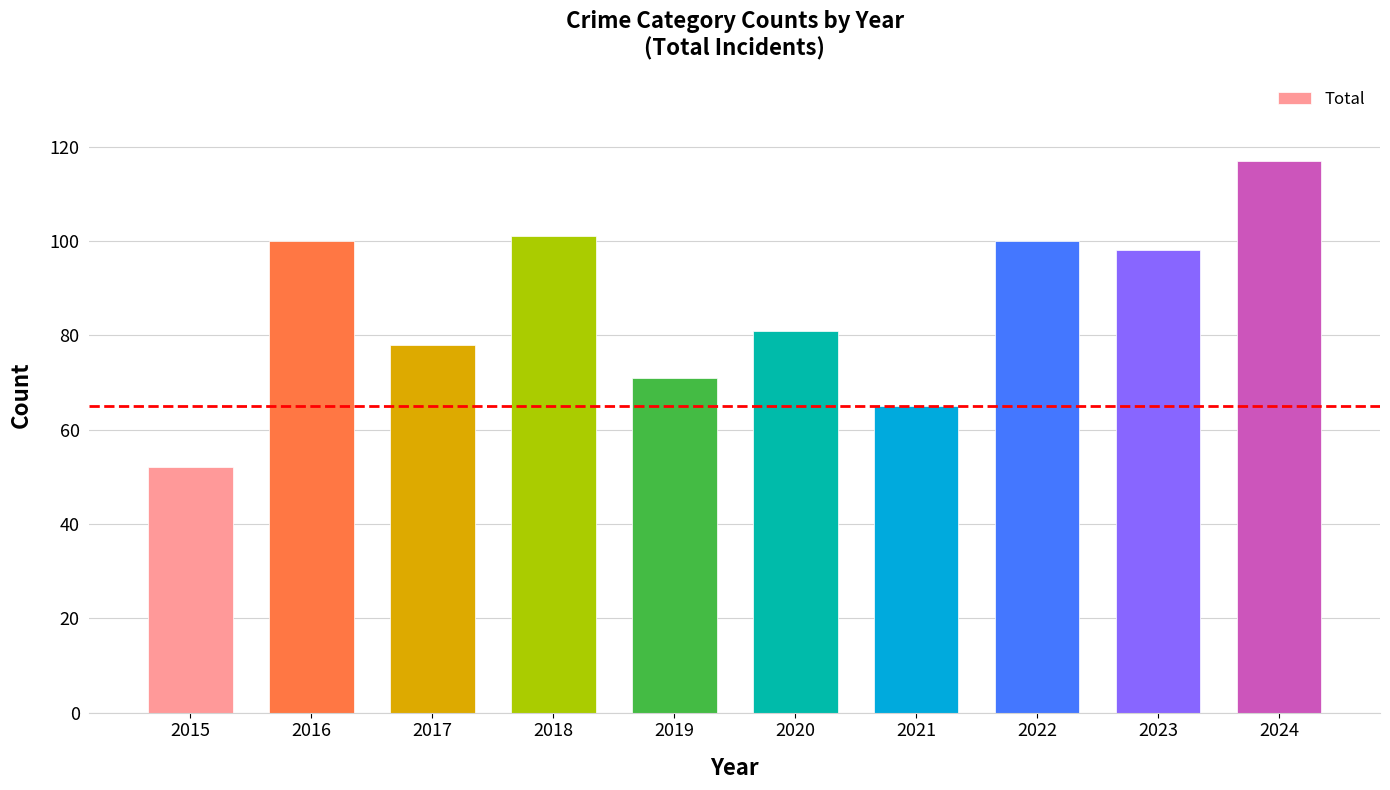

What is the ratio of the value at 2015 to the value at 2023?

0.5